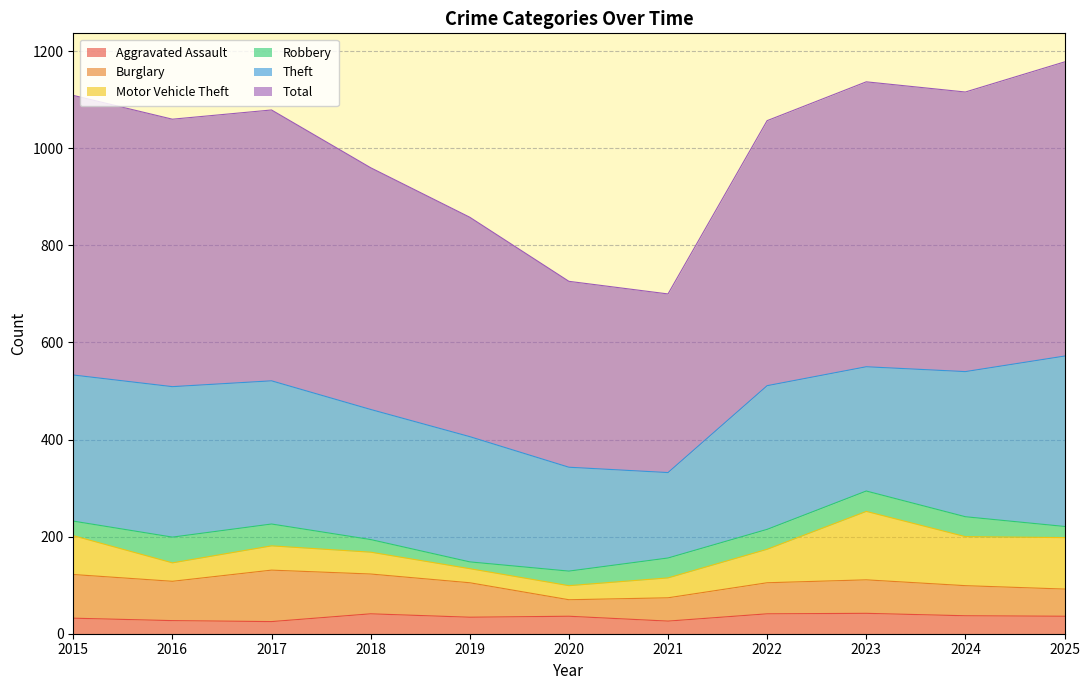

What is the maximum value for Robbery?

53